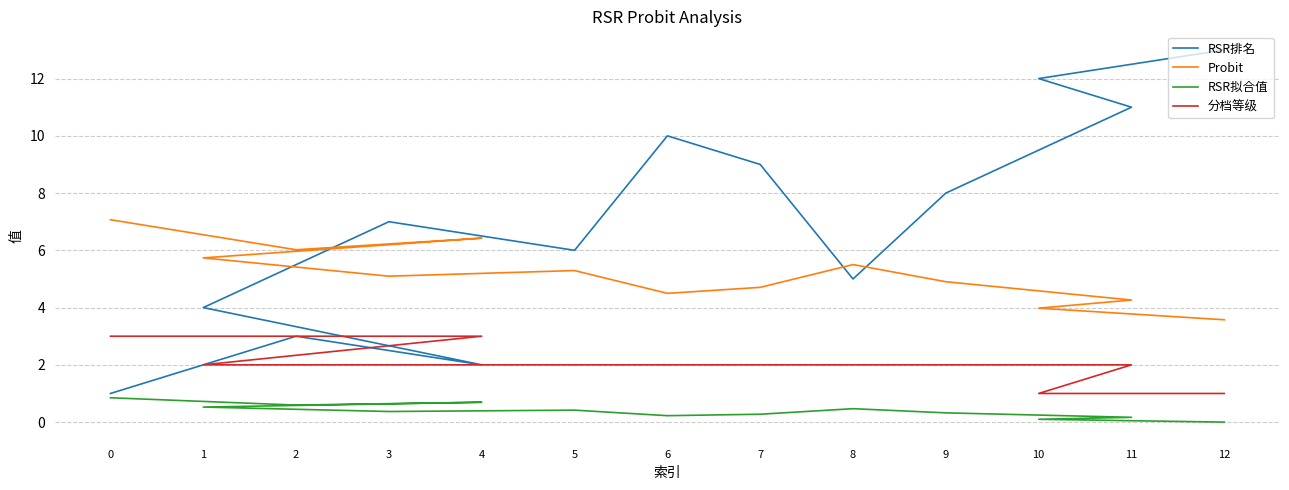

Which label corresponds to the largest value in the chart?

12